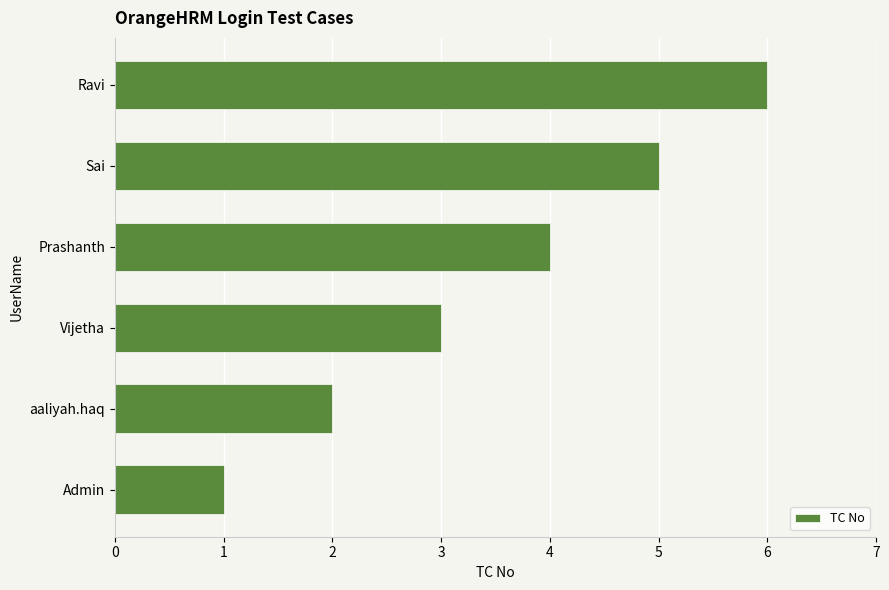

Read the value at Ravi.

6